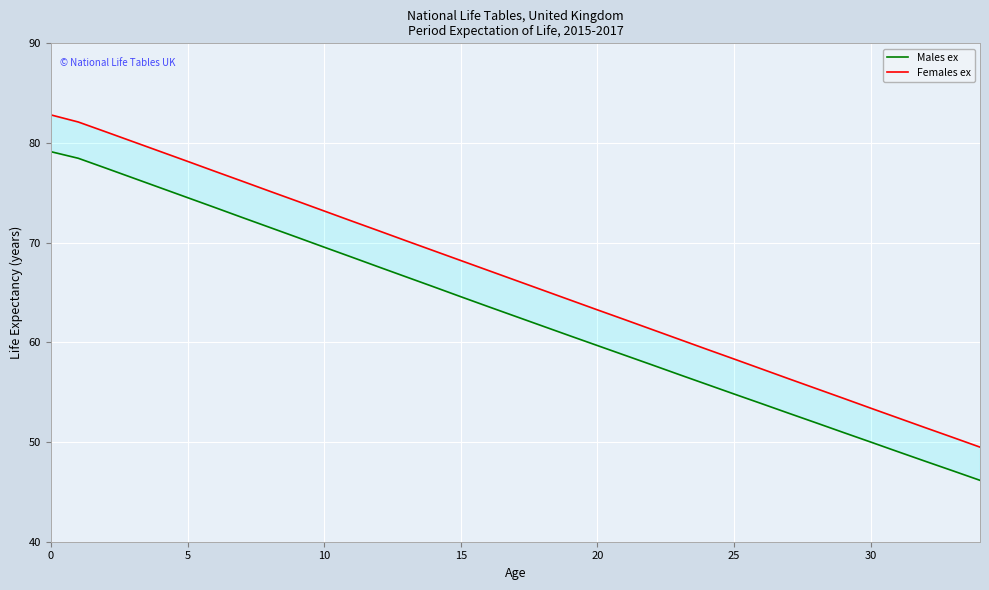

How many data points in Females ex are less than 66?

17